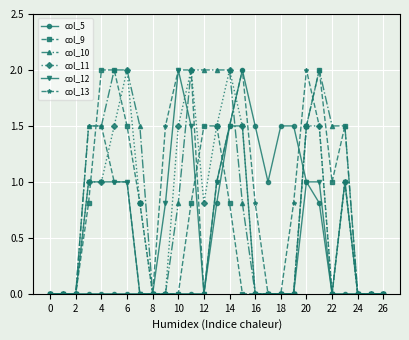

What is the maximum value shown in the chart?

2.0